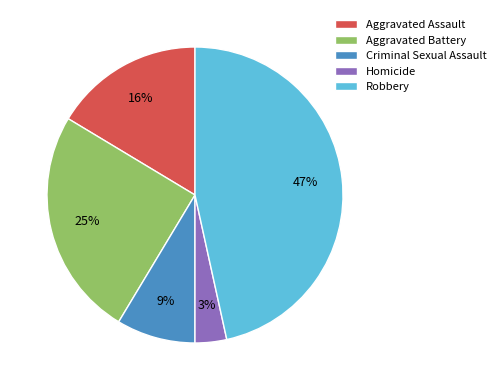

Rank the categories by value from lowest to highest.

Homicide, Criminal Sexual Assault, Aggravated Assault, Aggravated Battery, Robbery